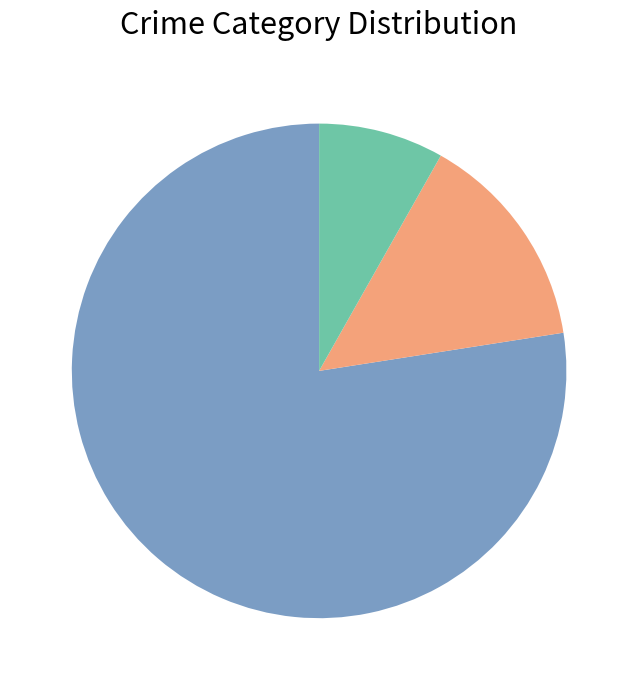

Is there any slice that represents more than half of the pie?

Yes